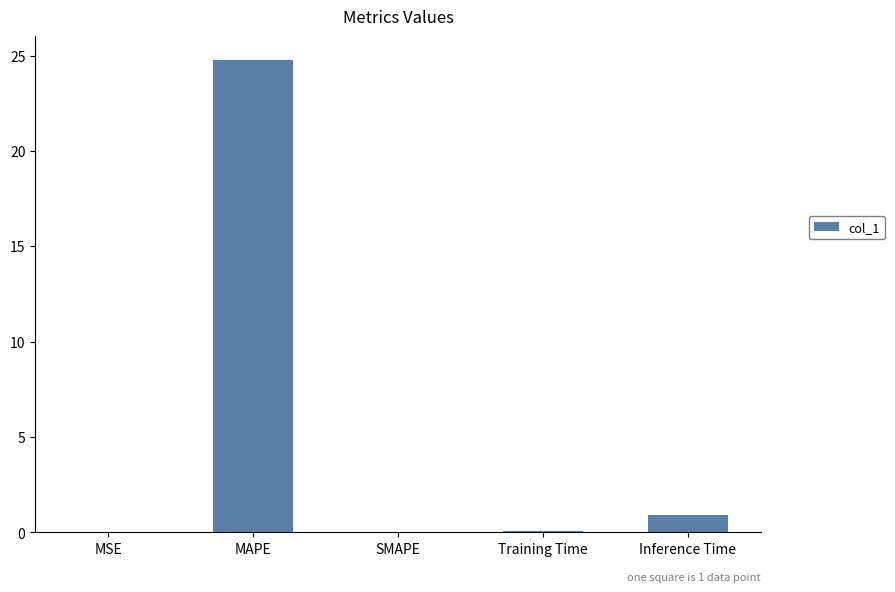

Is it true that the value at SMAPE is 0.0?

True